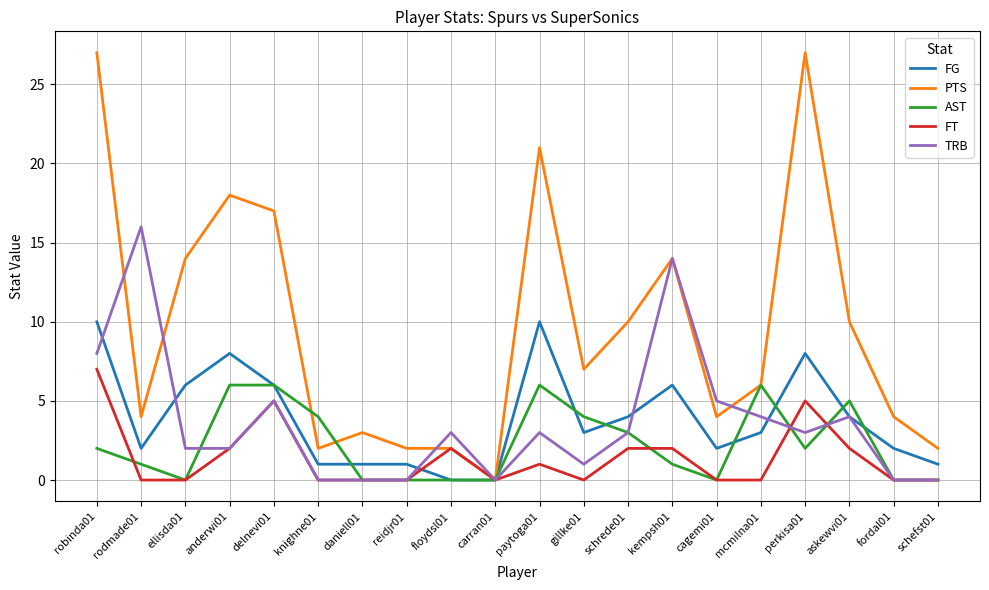

Which series has the widest spread of values?

PTS